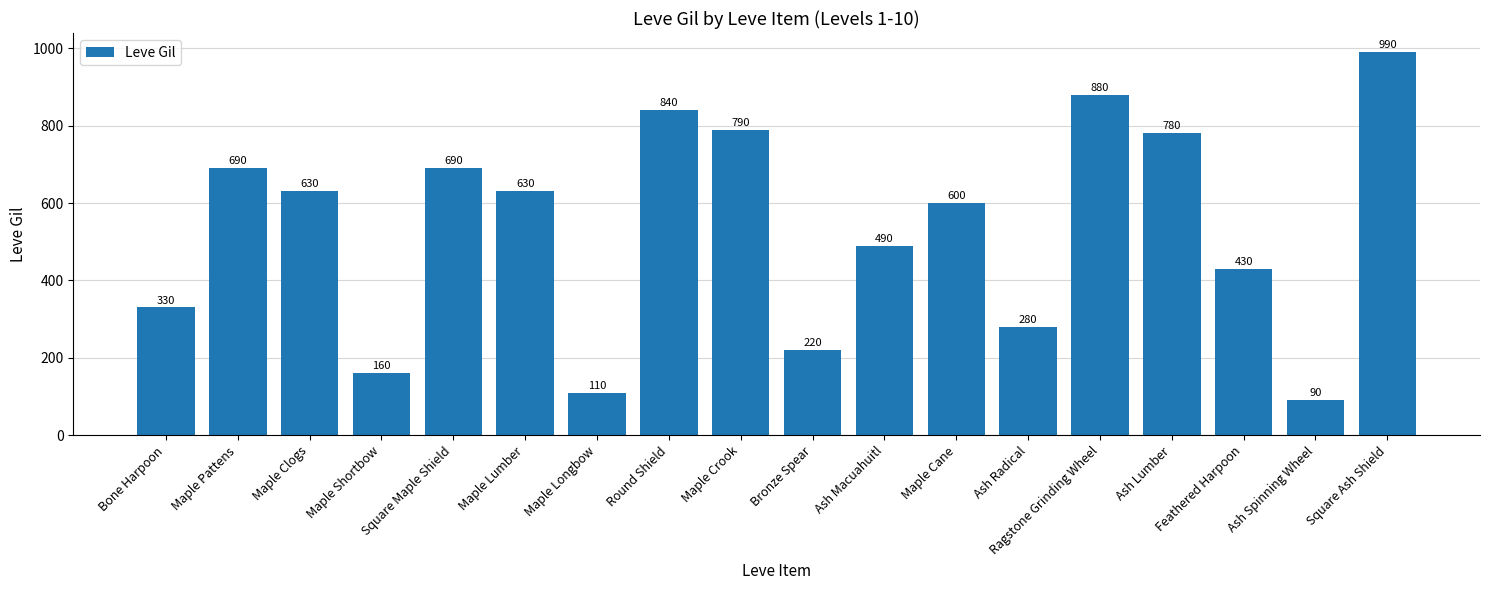

What is the label of the 7th bar from the right?

Maple Cane